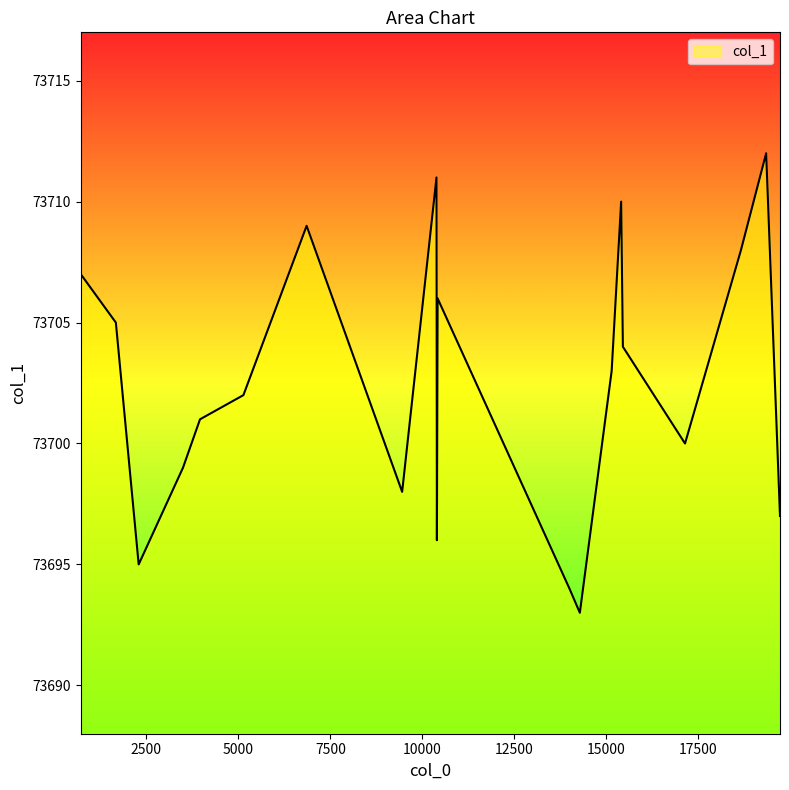

What is the difference between the second highest and second lowest values?

17